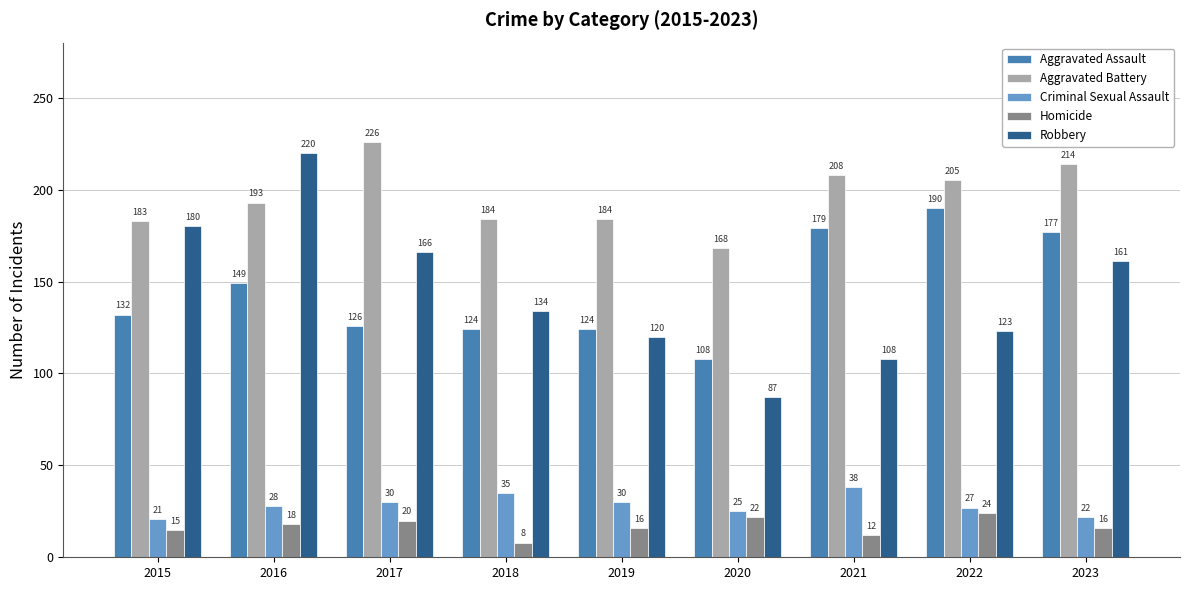

Rank the series at 2023 from highest to lowest value.

Aggravated Battery, Aggravated Assault, Robbery, Criminal Sexual Assault, Homicide